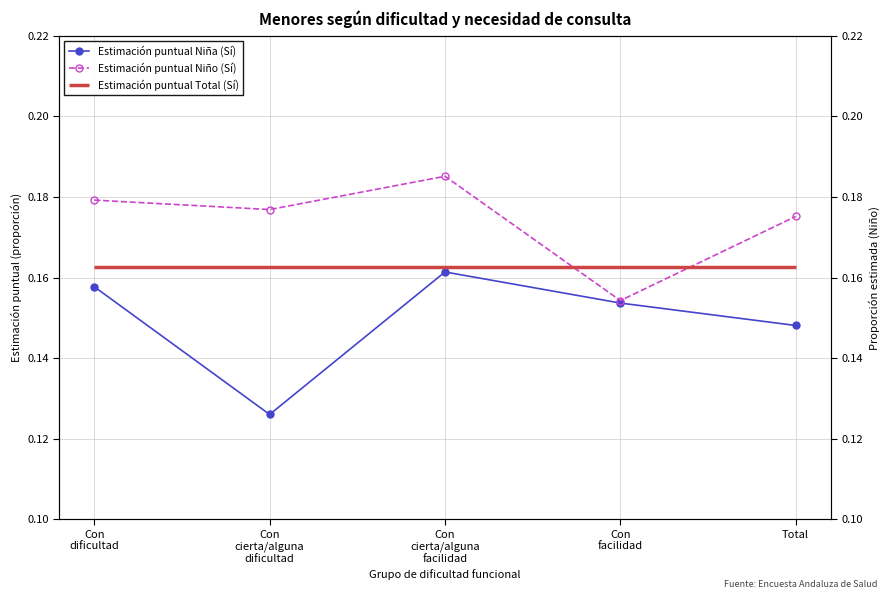

Does the chart have visible grid lines?

Yes